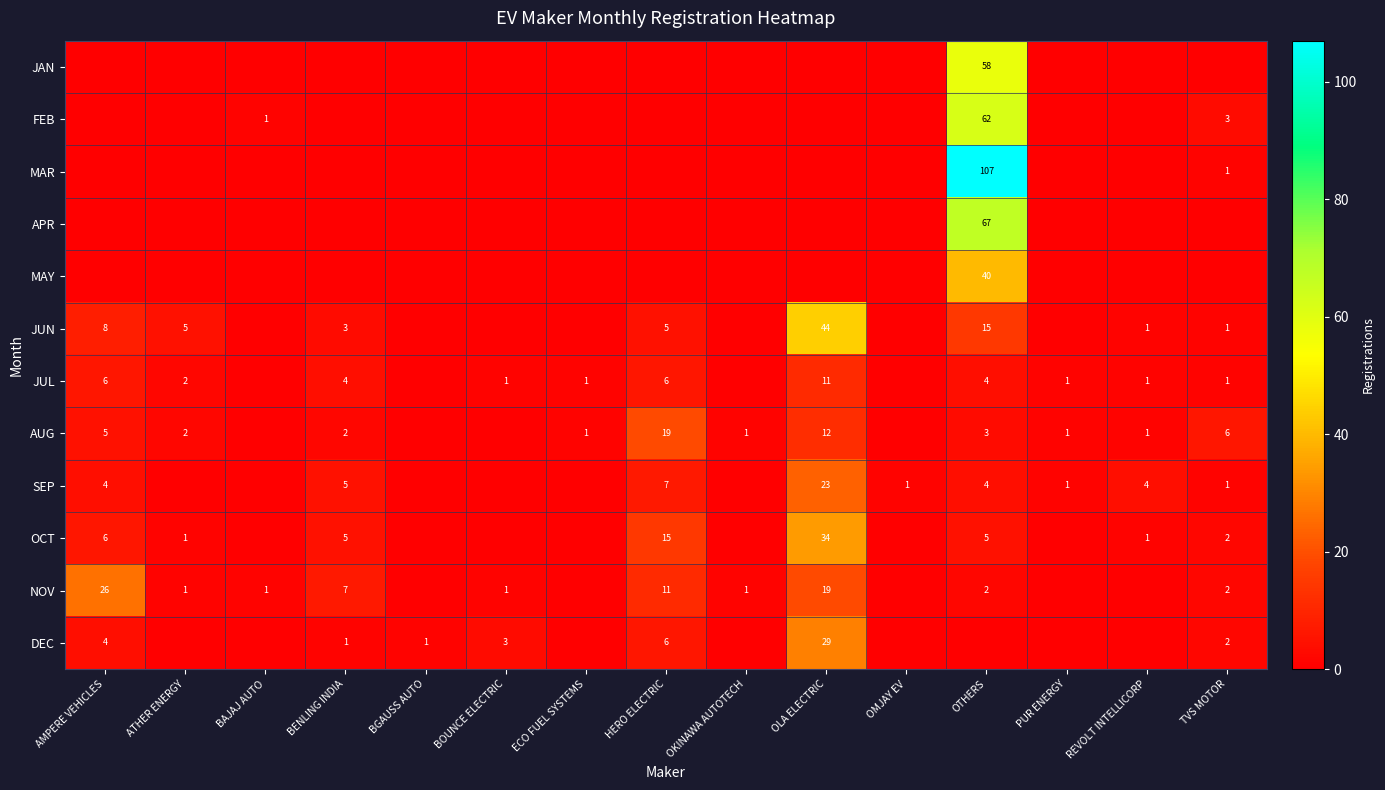

Where is MAR nearest to the value 53?

TVS MOTOR